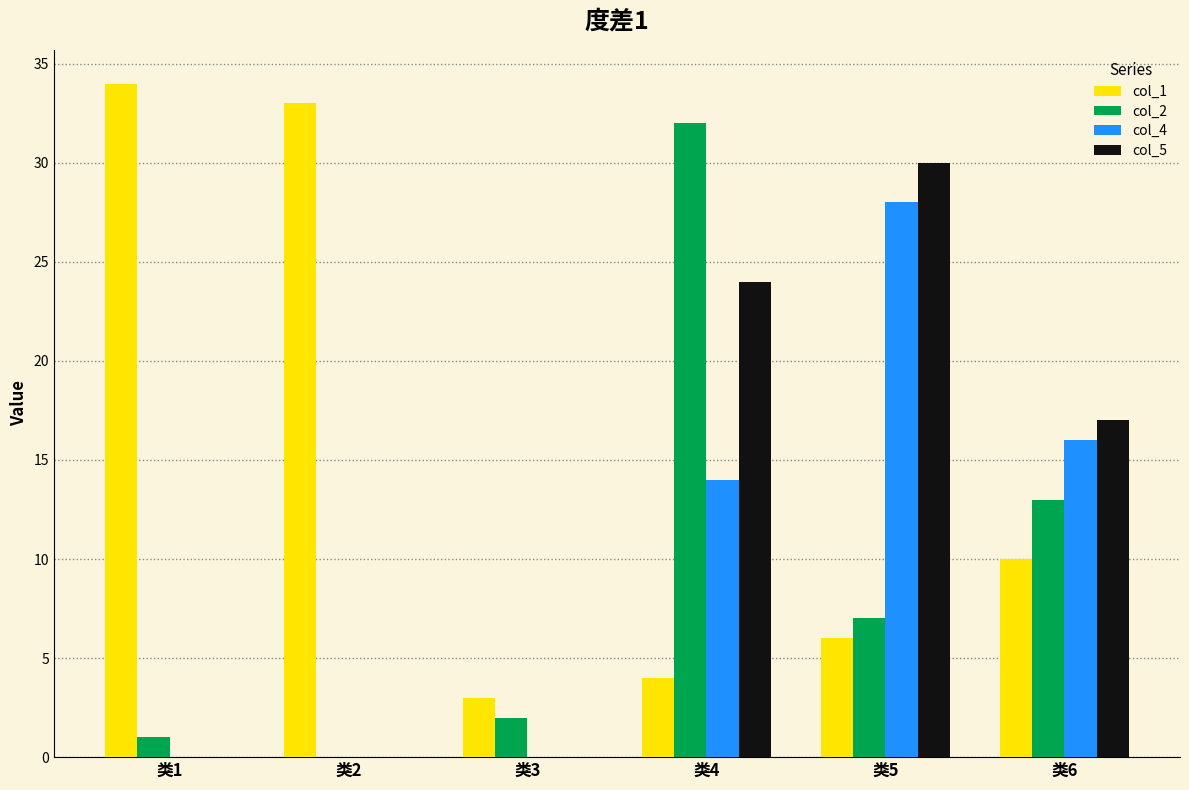

Where is col_5 nearest to the value 15?

类6